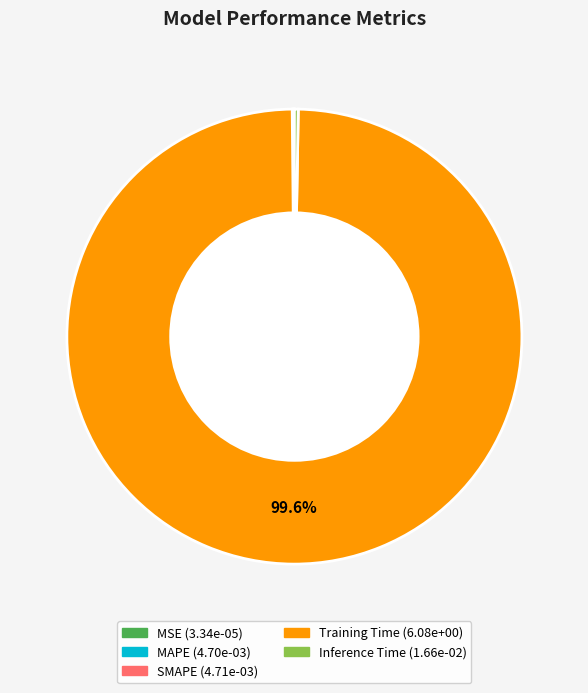

Which category has the biggest portion of the pie?

Training Time